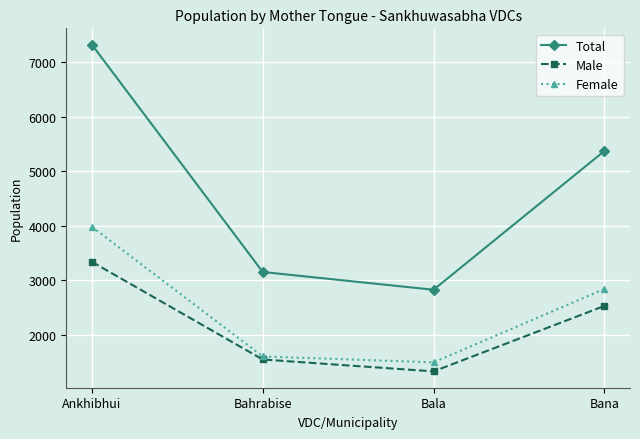

The value of Male at Bahrabise is 734. True or false?

False